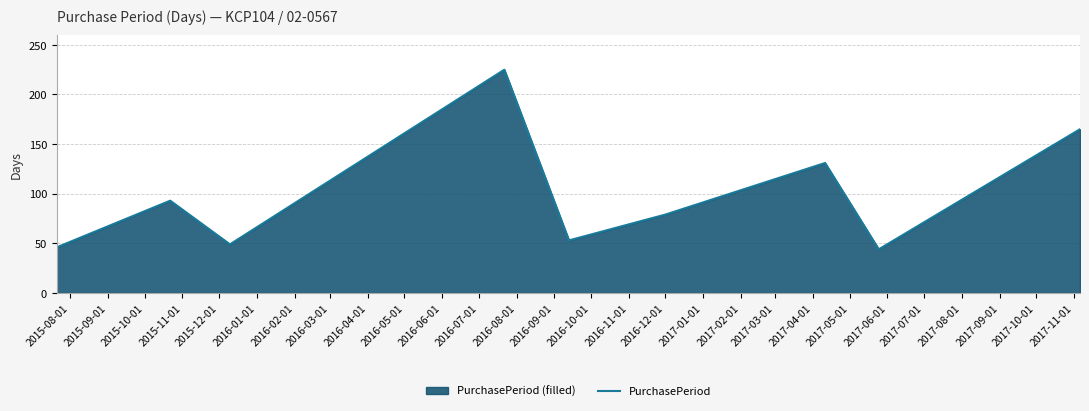

Does the chart display data point markers on the line(s)?

No